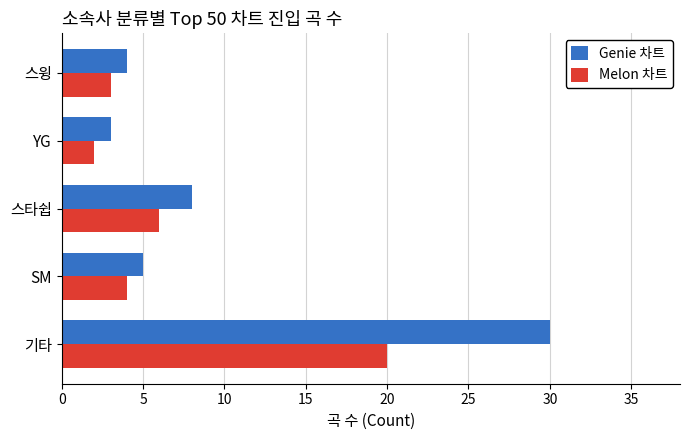

At which label is Melon 차트 closest to 11?

스타쉽